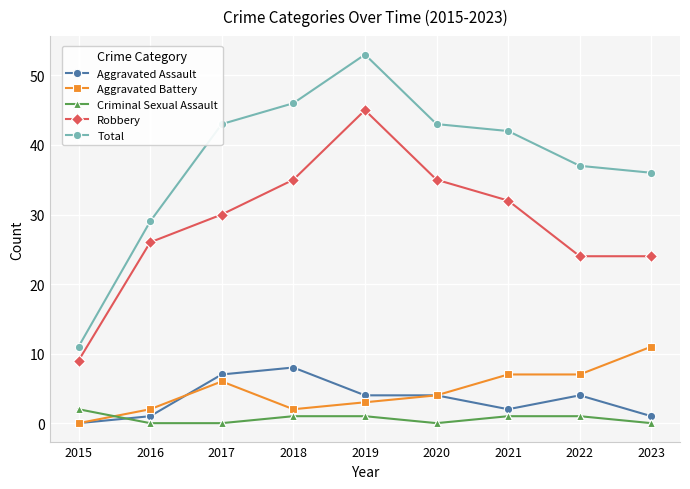

Which category has the highest value in the Robbery series?

2019